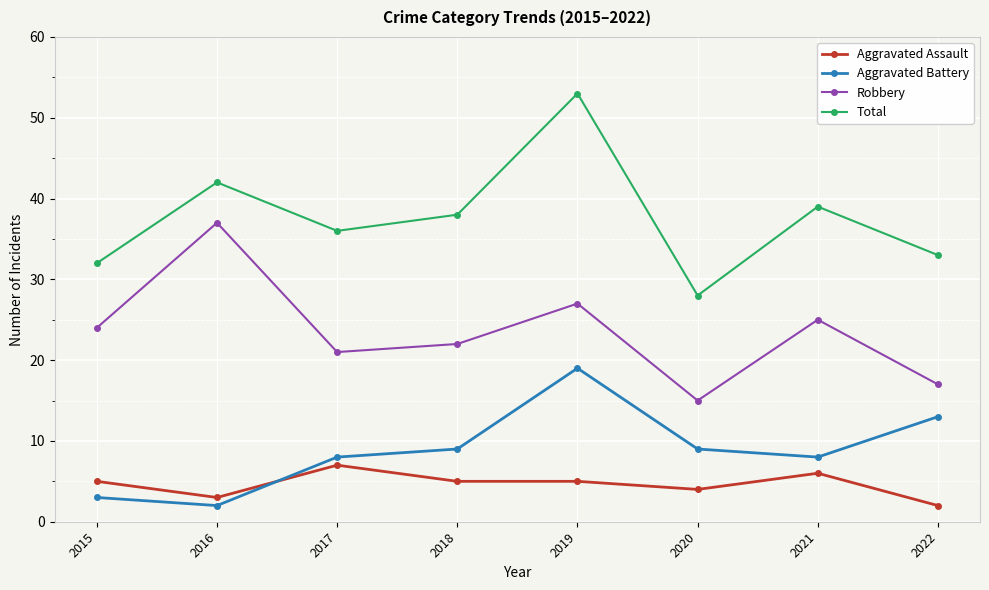

True or false: Aggravated Assault has more than 0 interior local peaks.

True